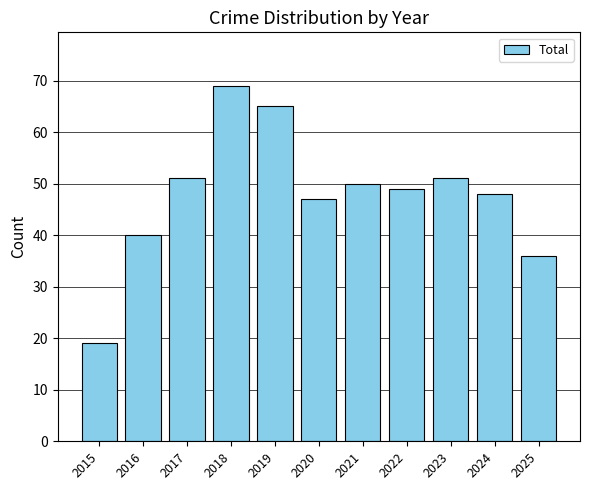

What is the smallest value displayed?

19